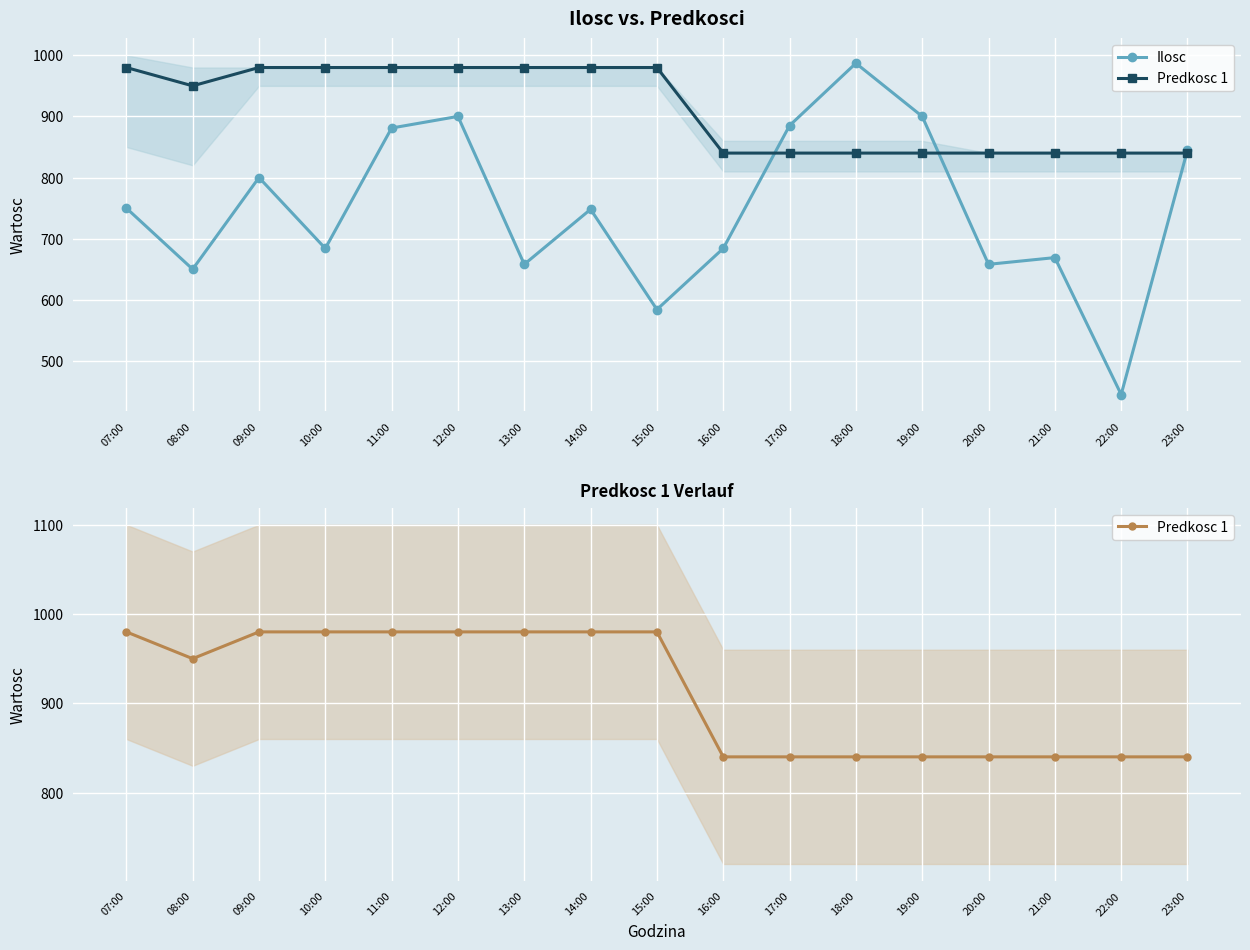

What is the value of the Ilosc point at the 13th from the left?

900